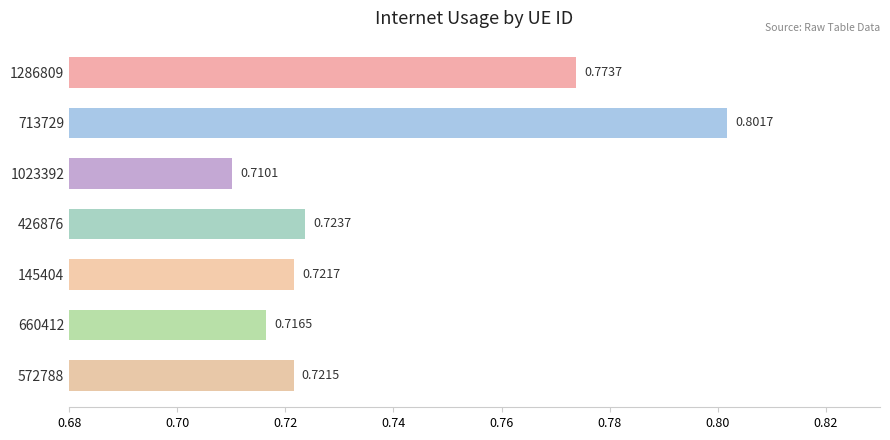

Rank the categories by value from lowest to highest.

1023392, 660412, 572788, 145404, 426876, 1286809, 713729